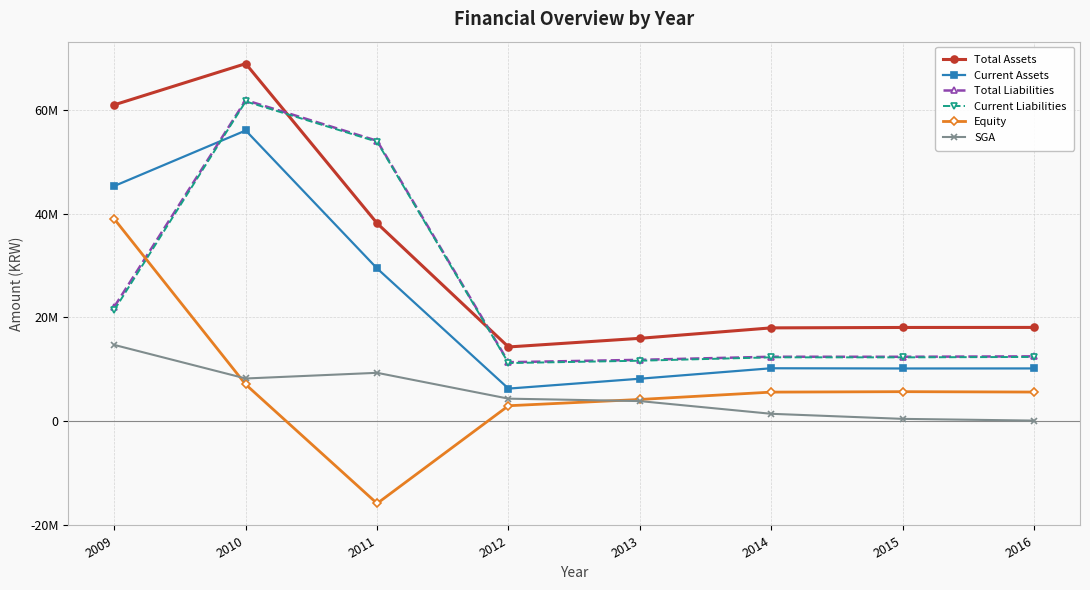

What is the spread (max minus min) of values at 2010?

61931020